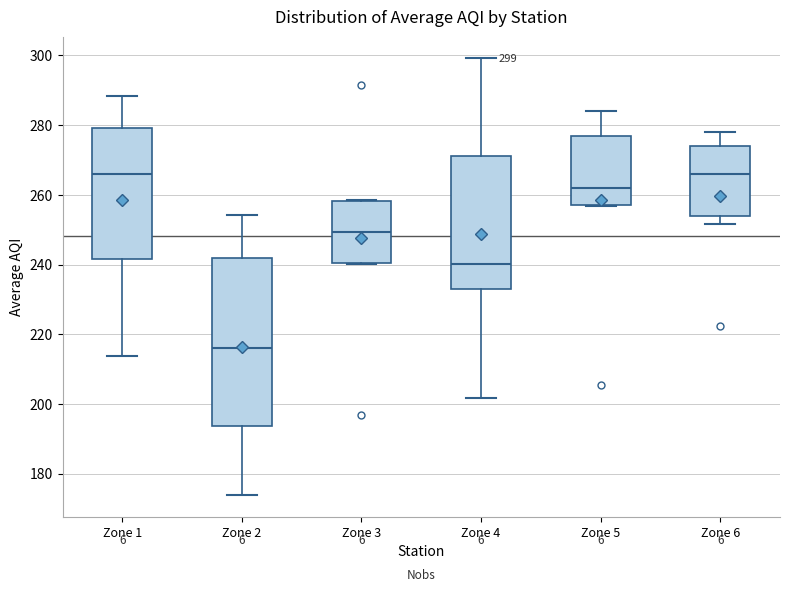

Which box is the tallest, from its lower edge to its upper edge?

Zone 2